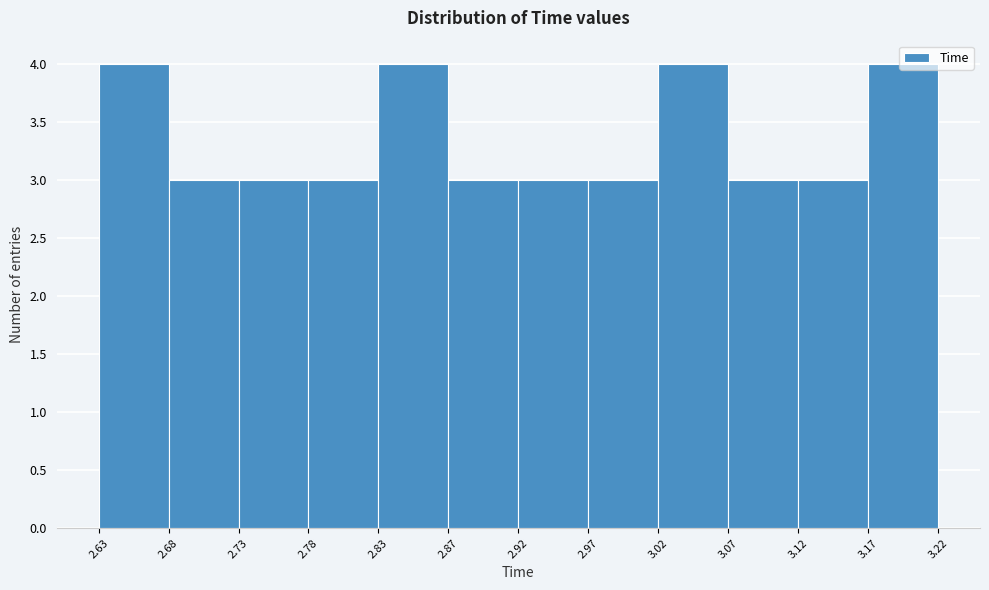

How tall is the bar that spans 2.87 to 2.92 on the x-axis? The values are not printed on the chart, so give them approximately, as read against the axis.

3